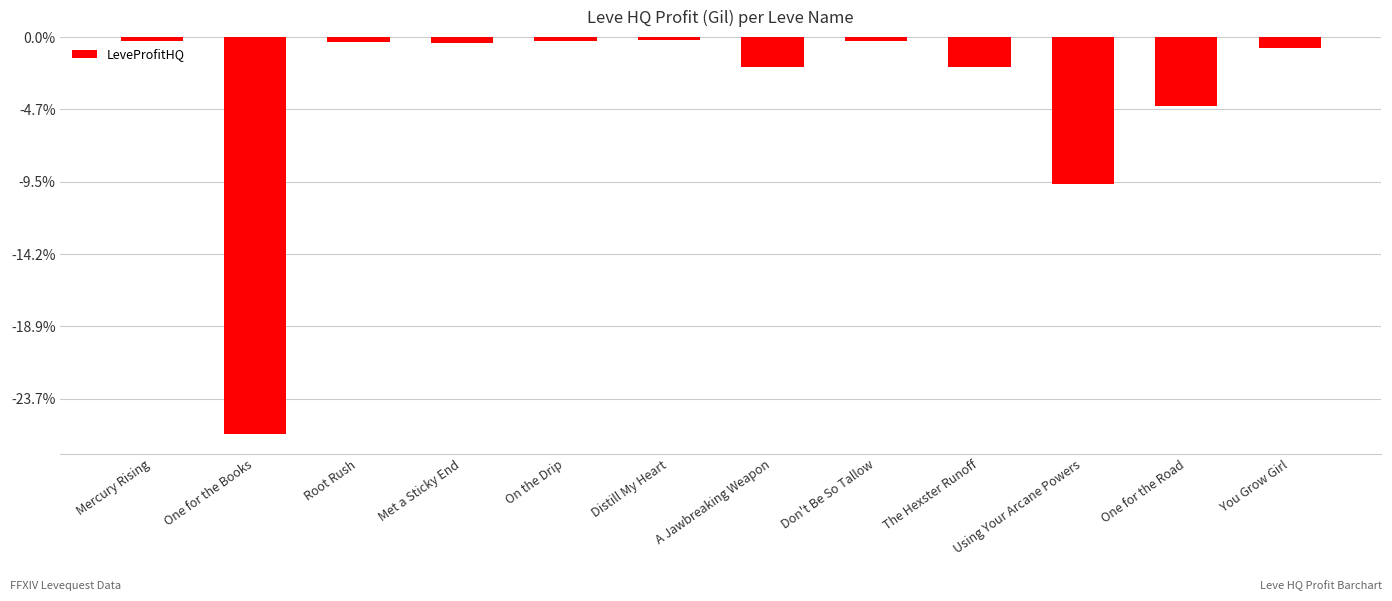

Does the chart contain any negative values?

Yes